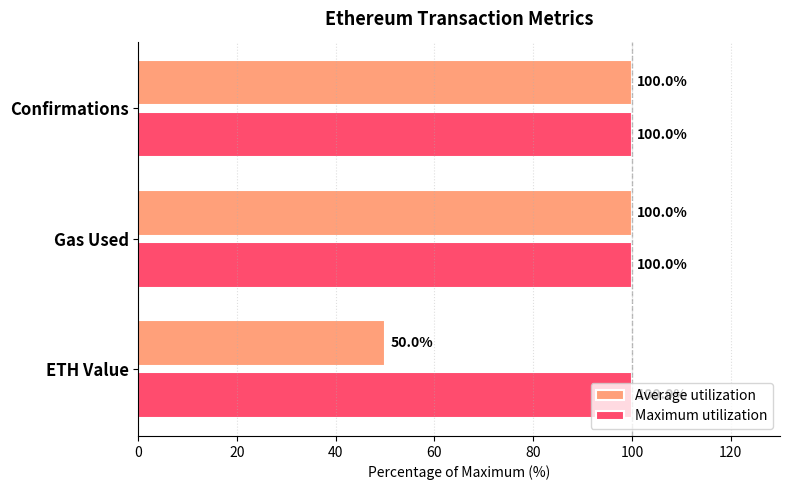

Read the Average utilization value at ETH Value.

50.0